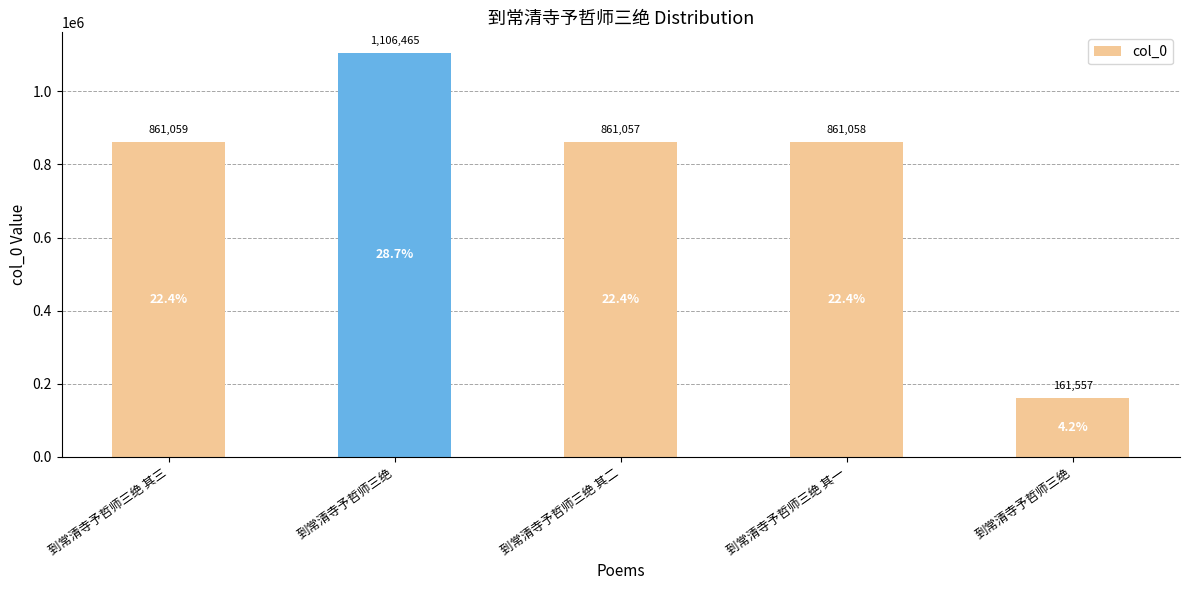

Reading left to right, transcribe all the data shown in this chart.

861059	1106465	861057	861058	161557